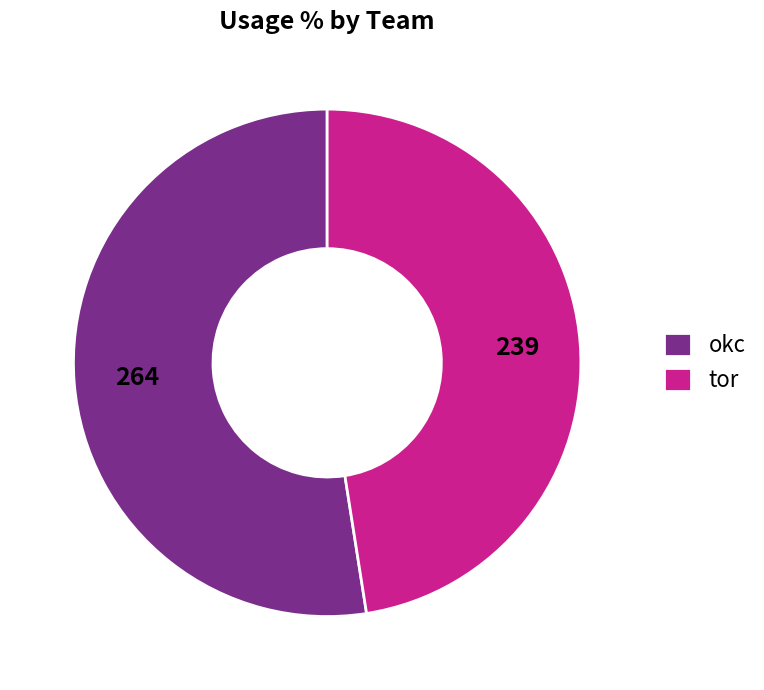

Between tor and okc, which is larger?

okc